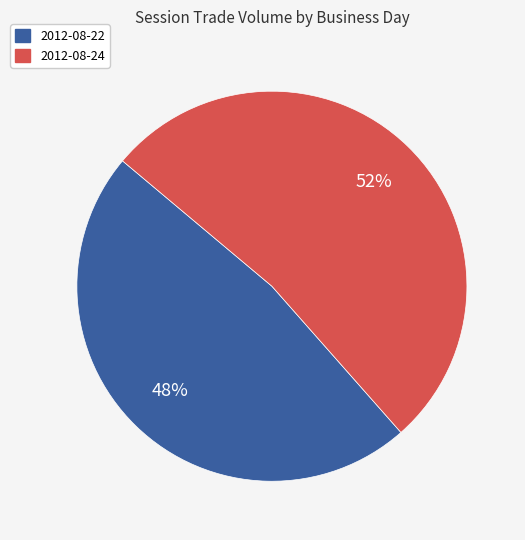

Is there a majority slice in this chart?

Yes